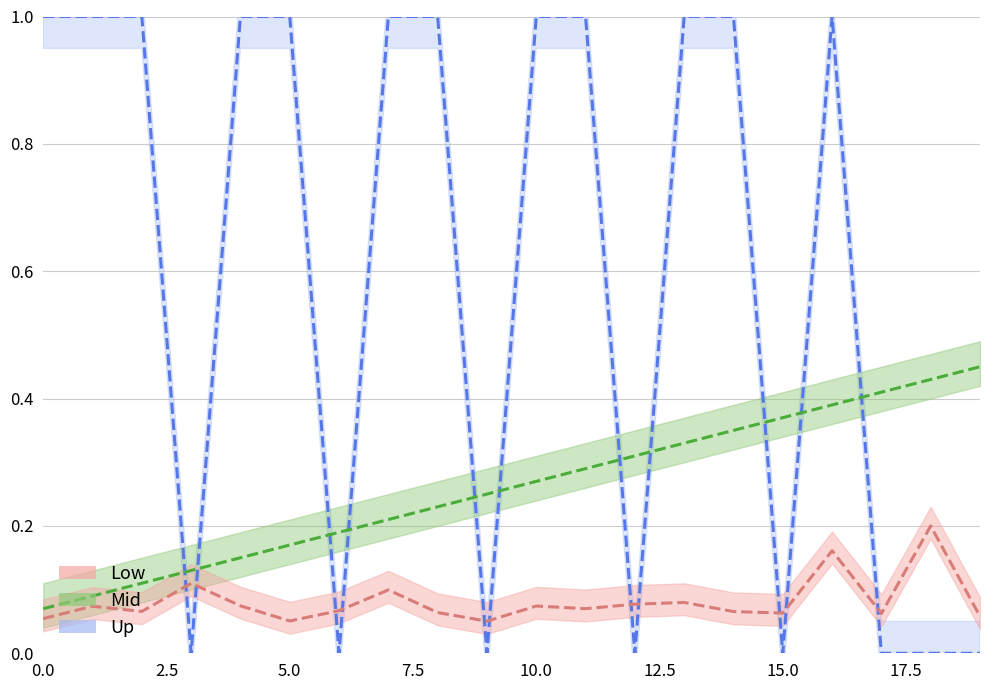

Which category has the lowest value across all series?

3